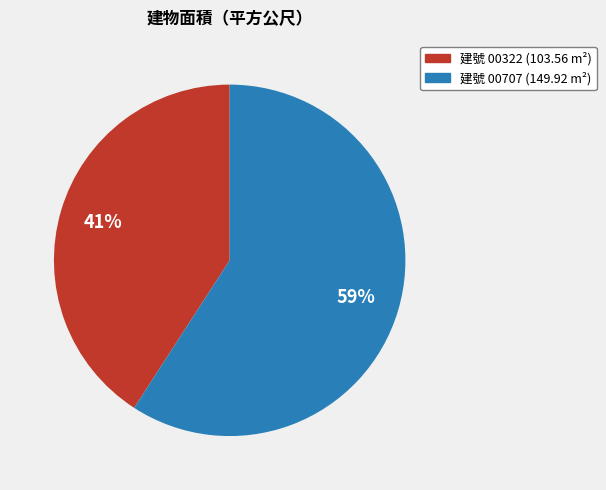

Rank the categories by value from highest to lowest.

建號 00707 (149.92 m²), 建號 00322 (103.56 m²)